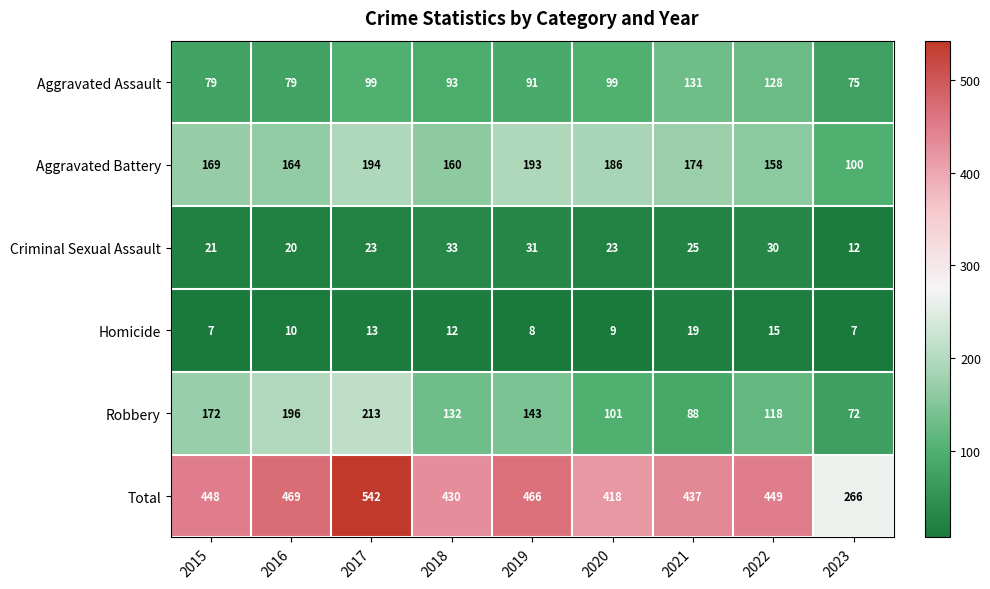

What is the sum of the Aggravated Battery values at 2017 and 2023?

294